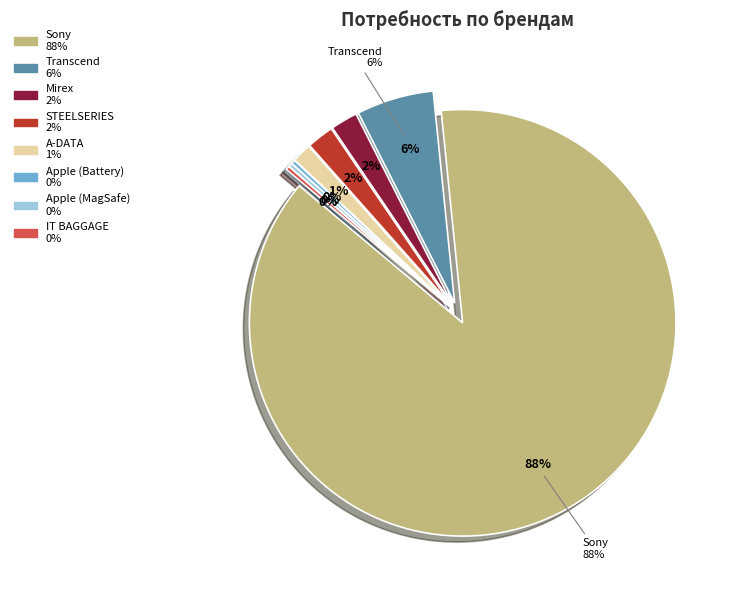

To the nearest percent, what is the combined percentage of Apple (MagSafe) and Mirex?

2%